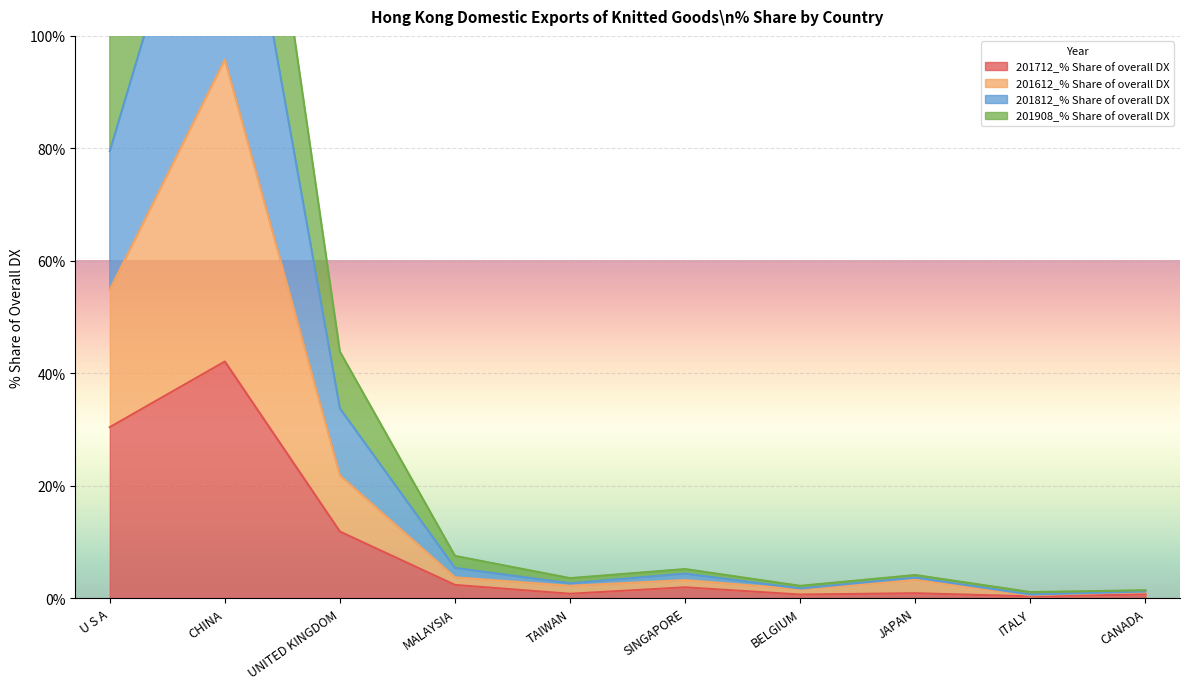

What is the smallest value displayed?

0.3